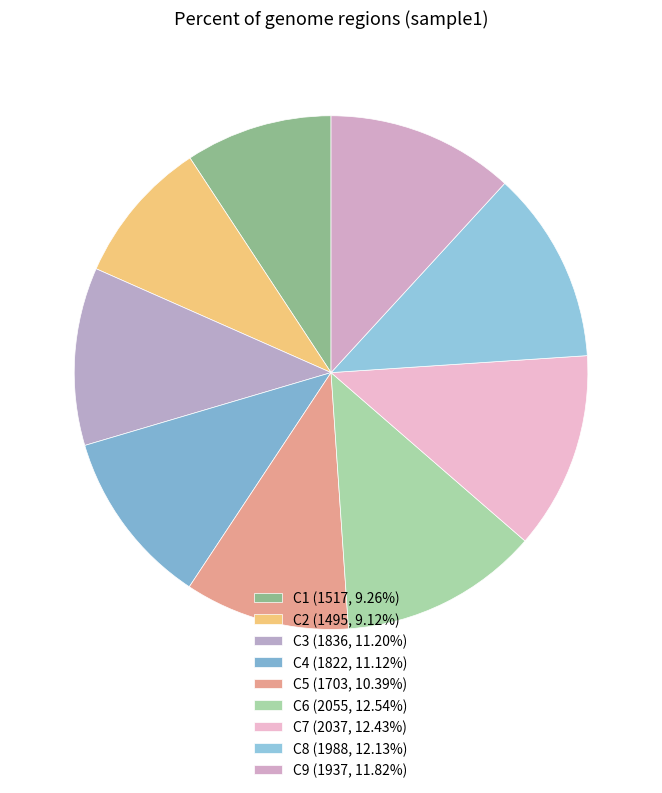

To the nearest percent, what is the difference between the largest and smallest slice percentages?

3%